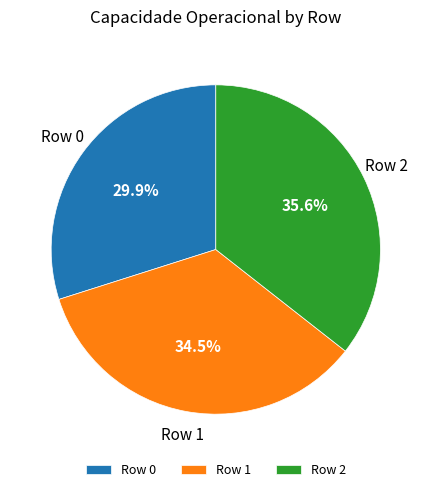

What percentage is the Row 2 slice, to the nearest percent?

36%